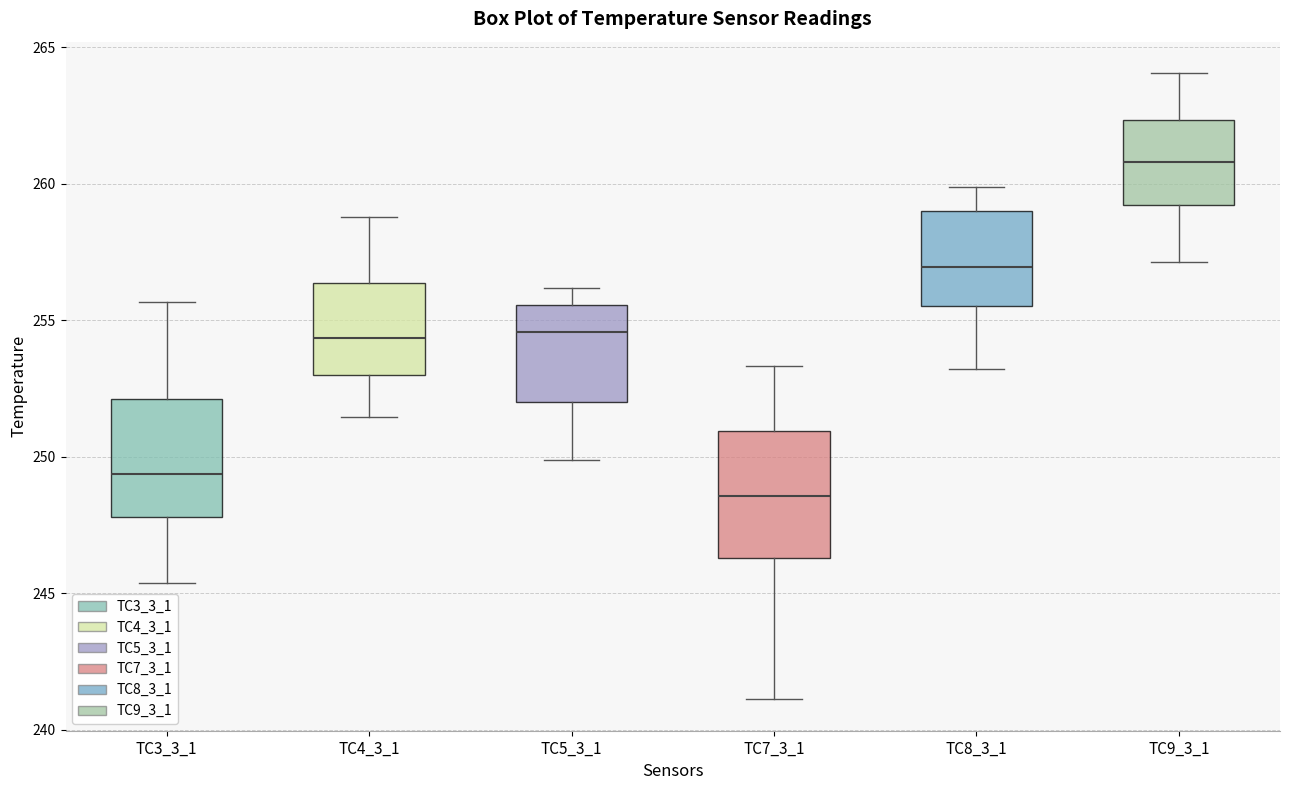

Reading left to right, transcribe this box plot: for each box, give where its median line is, the range the box spans, and where its two whiskers end, as read against the y-axis. The values are not printed on the chart, so give them approximately, as read against the axis.

TC3_3_1: median 249.5, box 248.0 to 252.0, whiskers 245.5 to 255.5
TC4_3_1: median 254.5, box 253.0 to 256.5, whiskers 251.5 to 259.0
TC5_3_1: median 254.5, box 252.0 to 255.5, whiskers 250.0 to 256.0
TC7_3_1: median 248.5, box 246.5 to 251.0, whiskers 241.0 to 253.5
TC8_3_1: median 257.0, box 255.5 to 259.0, whiskers 253.0 to 260.0
TC9_3_1: median 261.0, box 259.0 to 262.5, whiskers 257.0 to 264.0